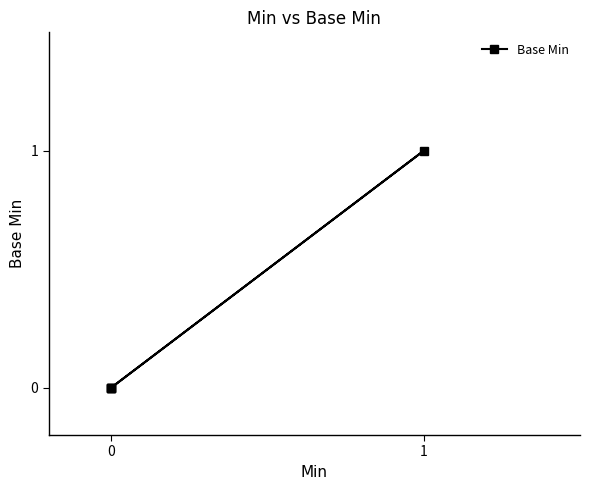

What is the maximum value shown in the chart?

1